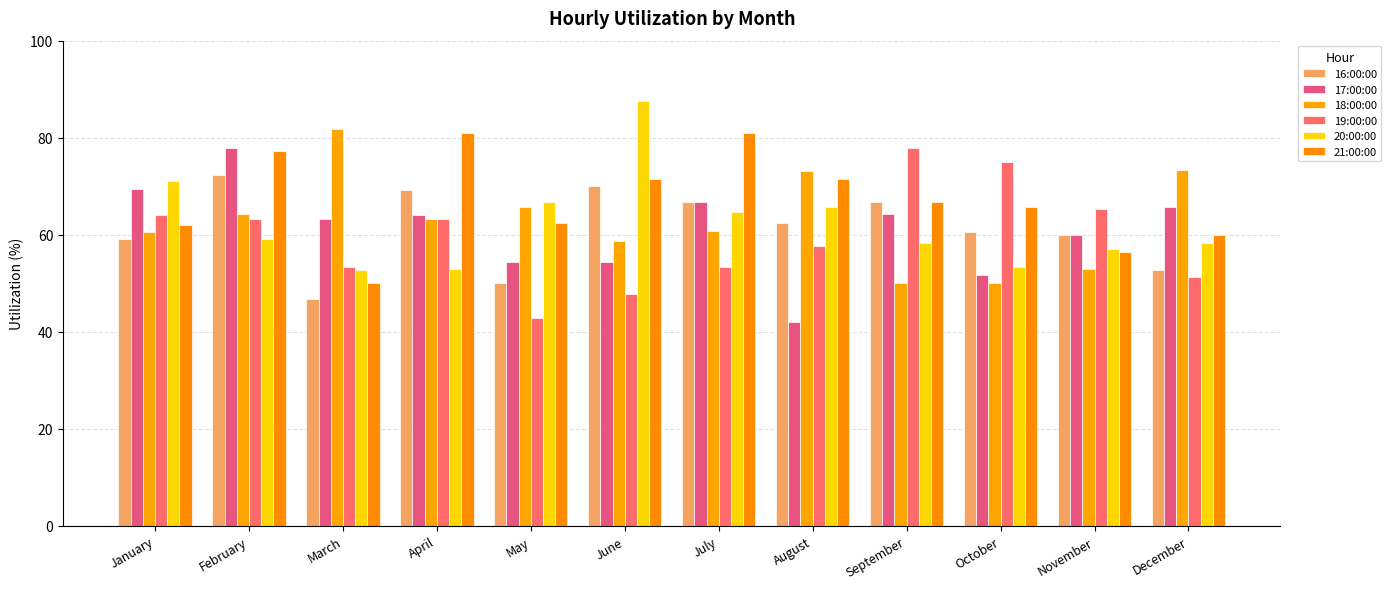

Is the value of 16:00:00 at December greater than the value of 17:00:00 at July?

No